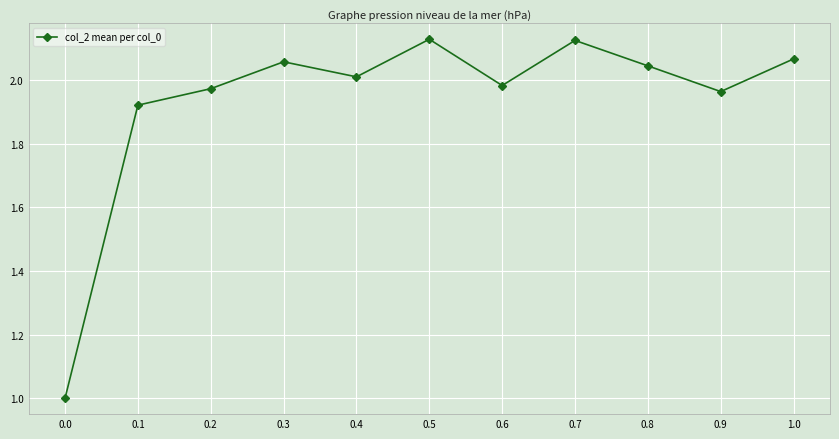

Approximately how many times larger is the value at 0.6 compared to 0.8?

1.0